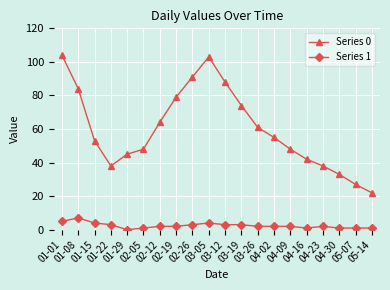

How many distinct data groups are displayed?

2